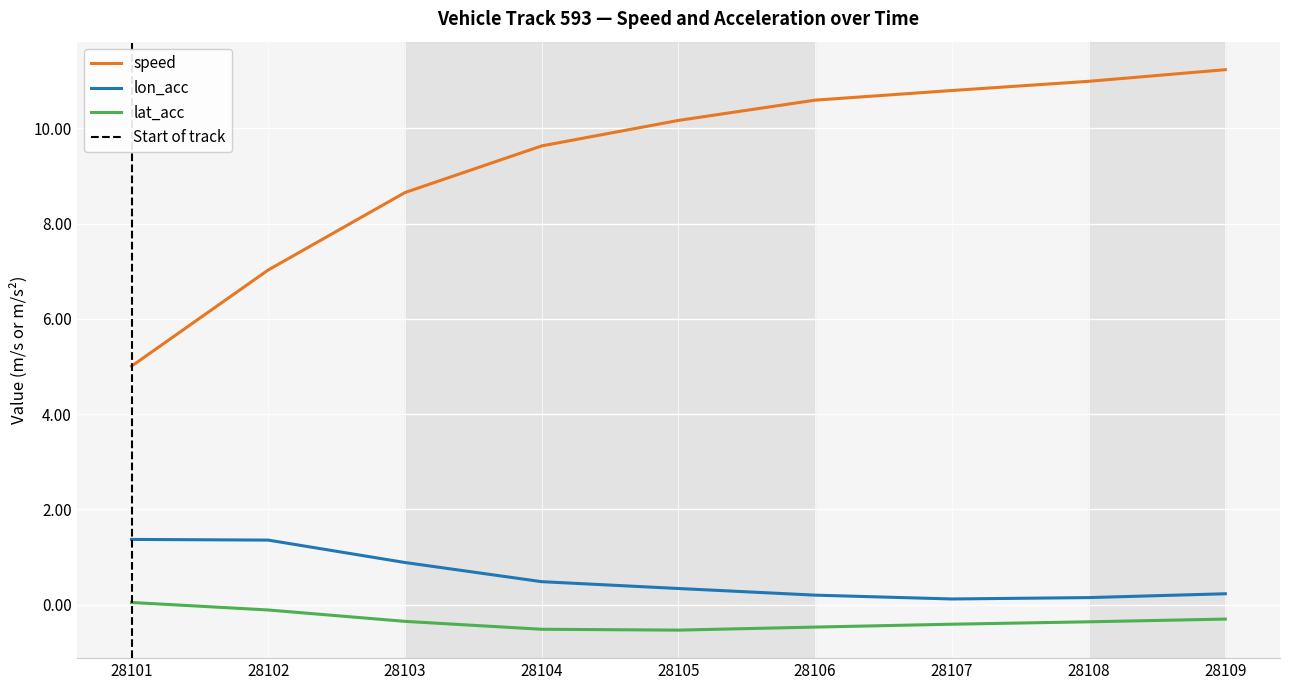

Where is the first local minimum for lat_acc?

28105